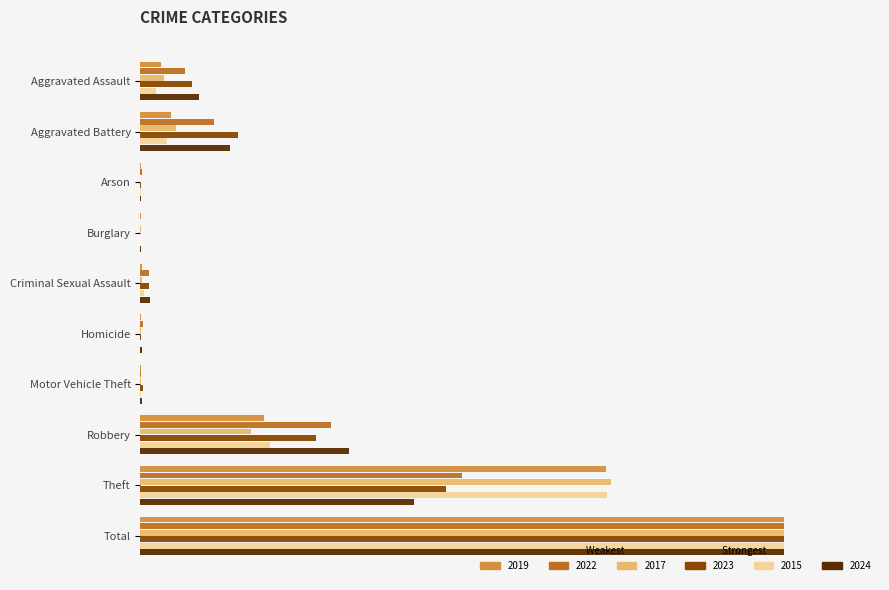

Reading left to right, list all the values displayed in this chart.

2019: Aggravated Assault=0.0	Aggravated Battery=0.0	Arson=0.0	Burglary=0.0	Criminal Sexual Assault=0.0	Homicide=0.0	Motor Vehicle Theft=0.0	Robbery=0.2	Theft=0.7	Total=1.0
2022: Aggravated Assault=0.1	Aggravated Battery=0.1	Arson=0.0	Burglary=0.0	Criminal Sexual Assault=0.0	Homicide=0.0	Motor Vehicle Theft=0.0	Robbery=0.3	Theft=0.5	Total=1.0
2017: Aggravated Assault=0.0	Aggravated Battery=0.1	Arson=0.0	Burglary=0.0	Criminal Sexual Assault=0.0	Homicide=0.0	Motor Vehicle Theft=0.0	Robbery=0.2	Theft=0.7	Total=1.0
2023: Aggravated Assault=0.1	Aggravated Battery=0.2	Arson=0.0	Burglary=0.0	Criminal Sexual Assault=0.0	Homicide=0.0	Motor Vehicle Theft=0.0	Robbery=0.3	Theft=0.5	Total=1.0
2015: Aggravated Assault=0.0	Aggravated Battery=0.0	Arson=0.0	Burglary=0.0	Criminal Sexual Assault=0.0	Homicide=0.0	Motor Vehicle Theft=0.0	Robbery=0.2	Theft=0.7	Total=1.0
2024: Aggravated Assault=0.1	Aggravated Battery=0.1	Arson=0.0	Burglary=0.0	Criminal Sexual Assault=0.0	Homicide=0.0	Motor Vehicle Theft=0.0	Robbery=0.3	Theft=0.4	Total=1.0